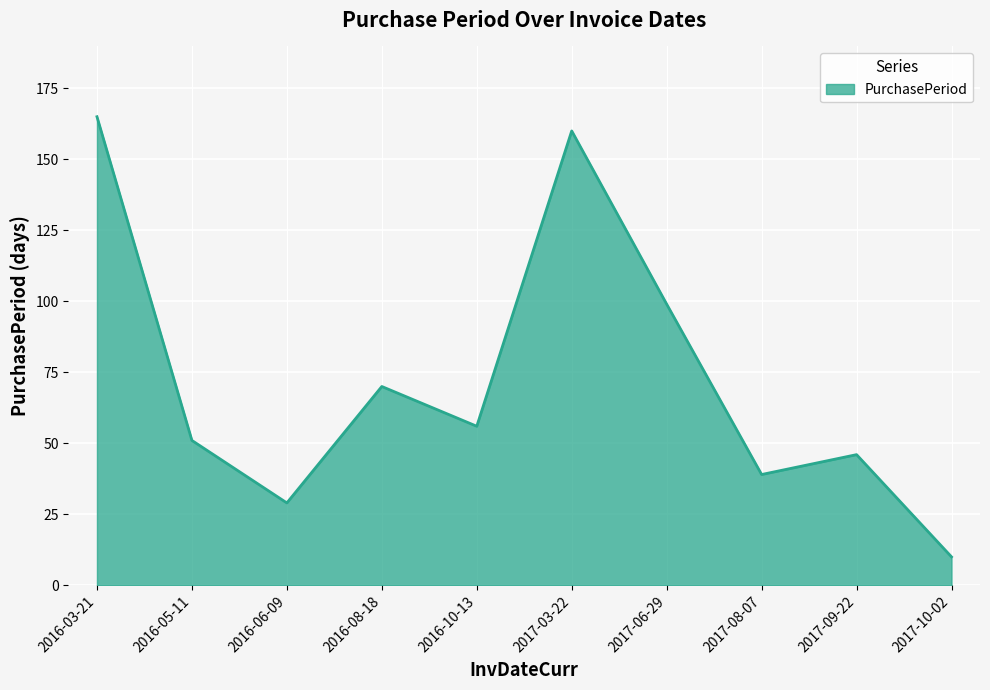

What is the difference between the second highest and minimum values?

150